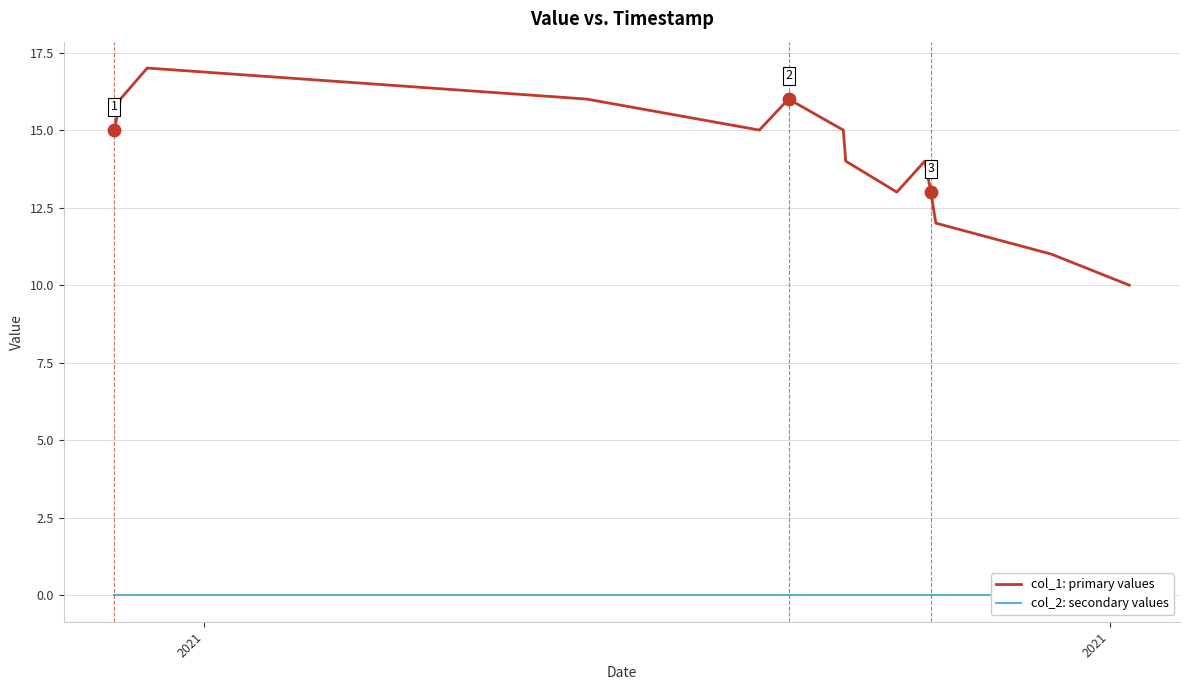

What is the minimum value for col_1: primary values?

10